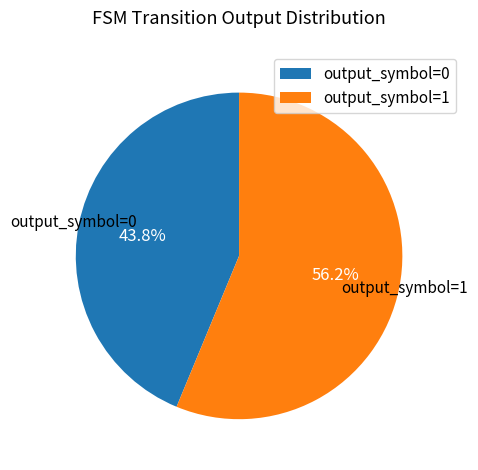

What percentage is the output_symbol=1 slice, to the nearest percent?

56%